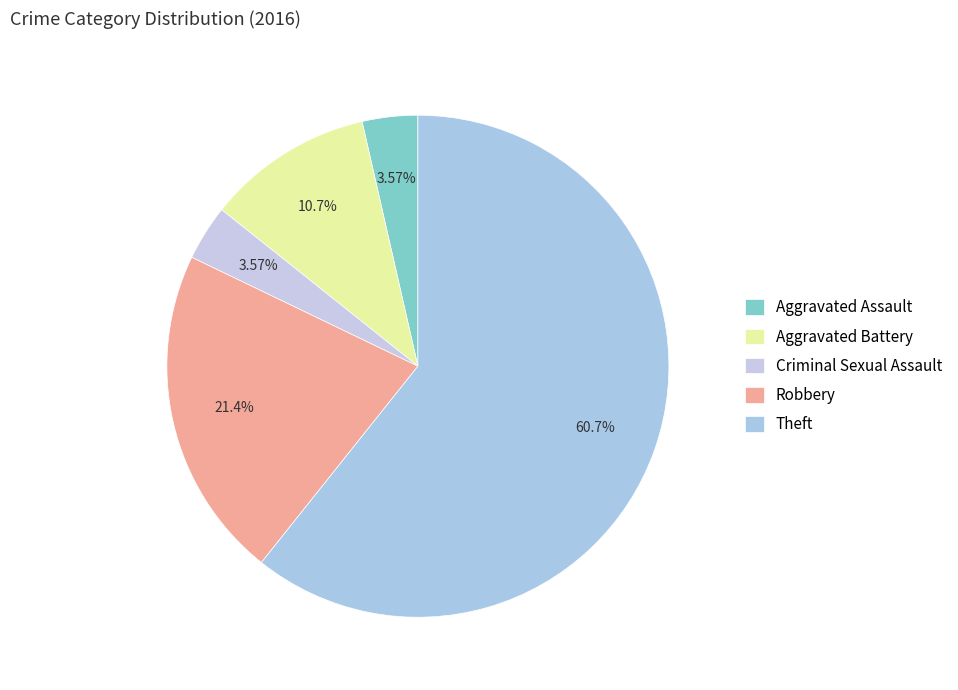

Count the number of slices in the pie.

5